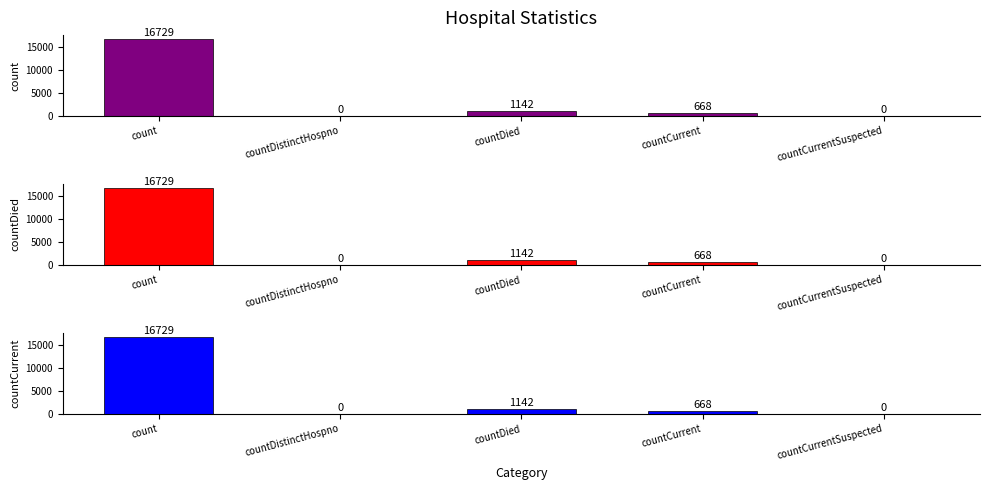

What is the difference between the maximum and second lowest values in the countDied series?

16729